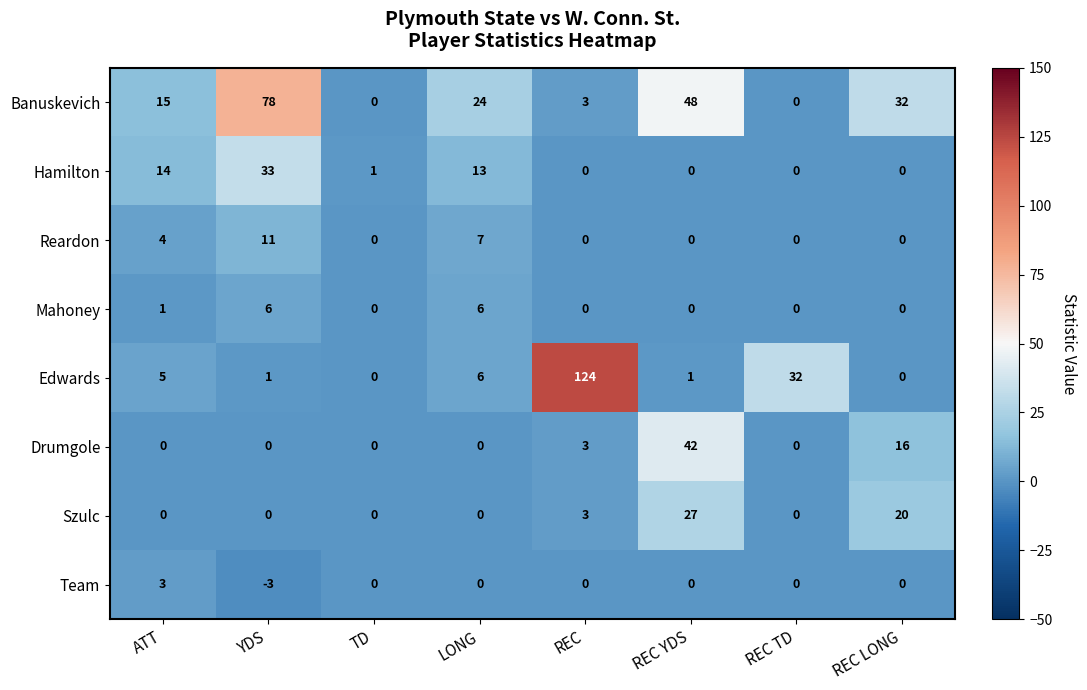

Which series changed the most between YDS and REC TD?

Banuskevich